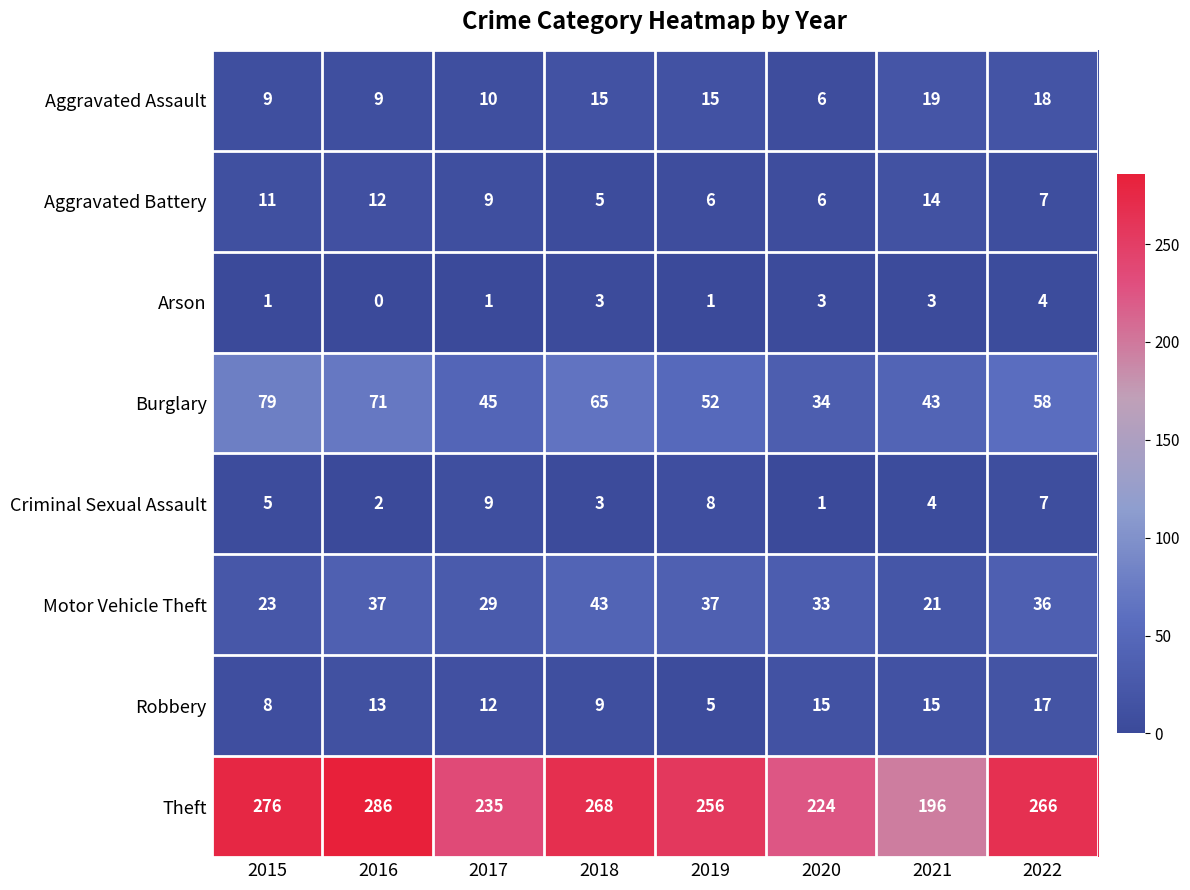

The value of Robbery at 2015 is 12. True or false?

False